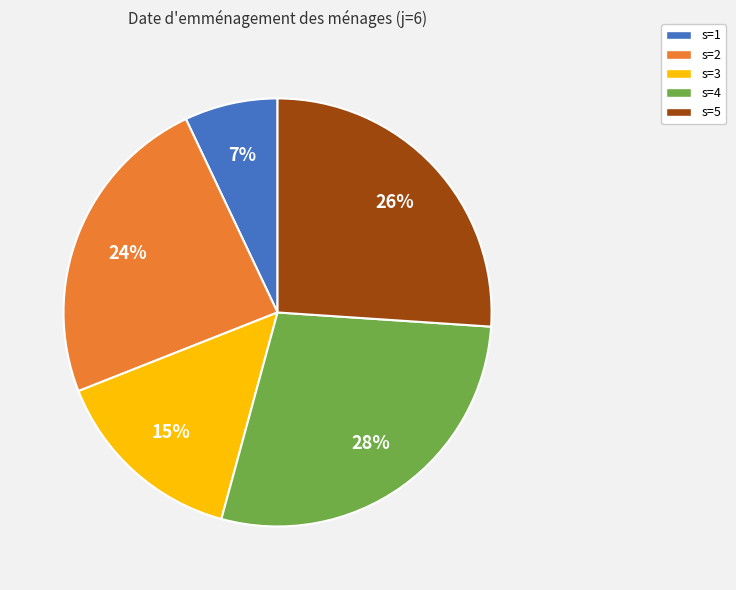

Which category has the smallest portion of the pie?

s=1